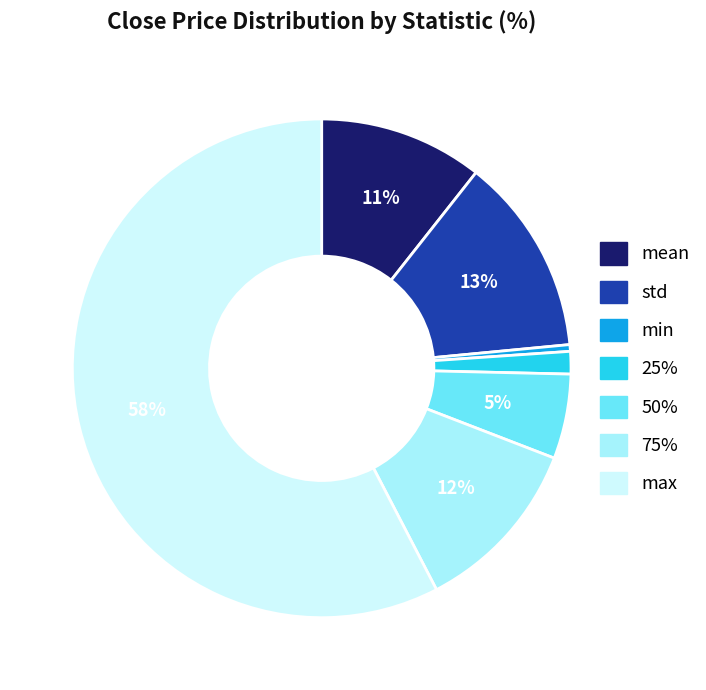

Do std and mean together represent more than half of the pie?

No